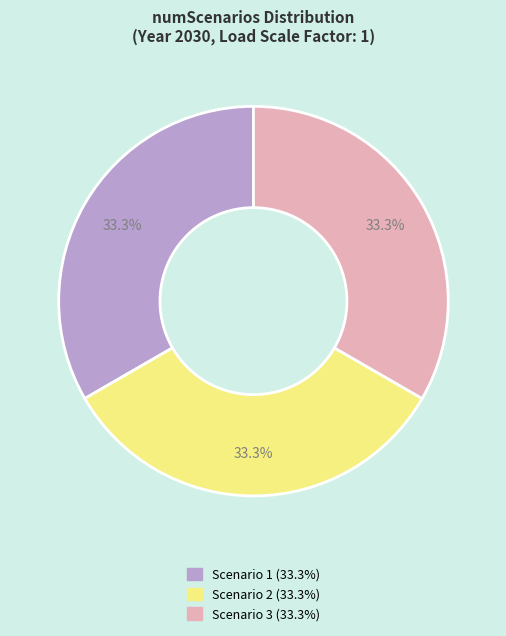

Does any single category account for the majority?

No